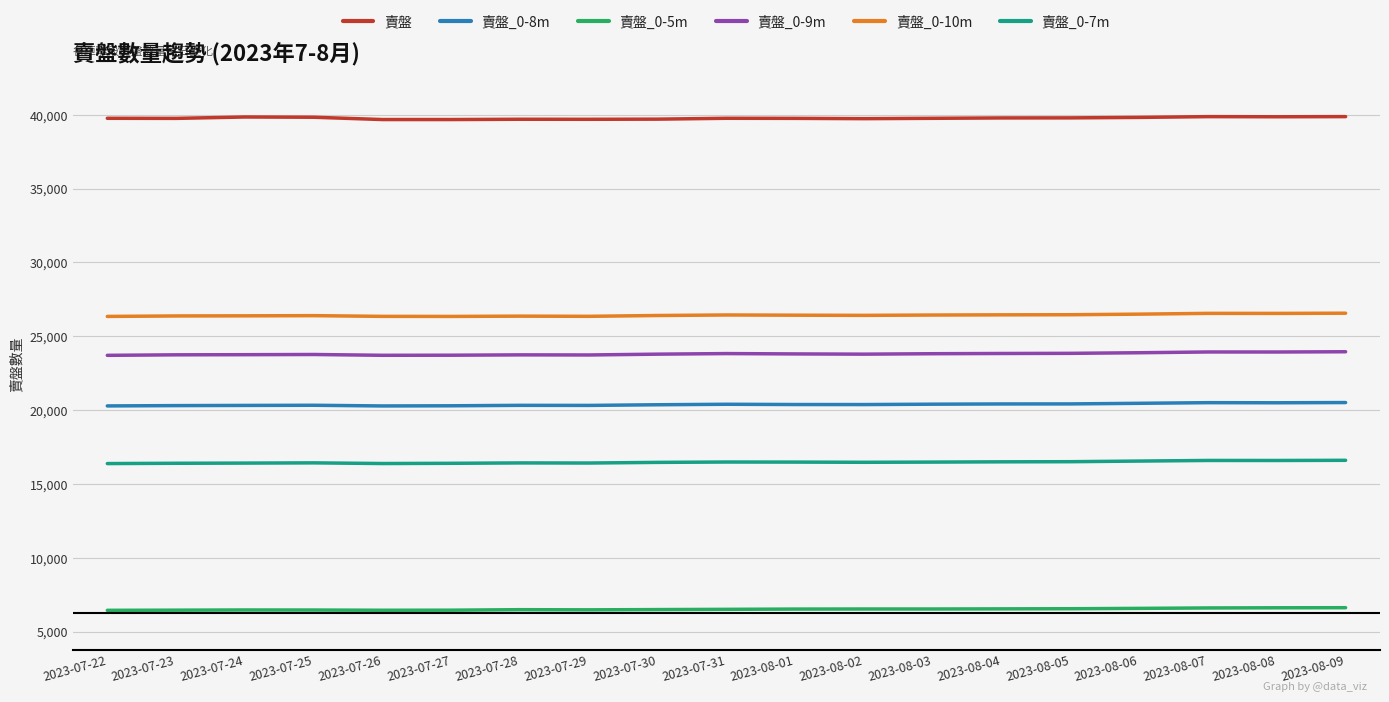

At how many categories does at least one series exceed 33558?

19